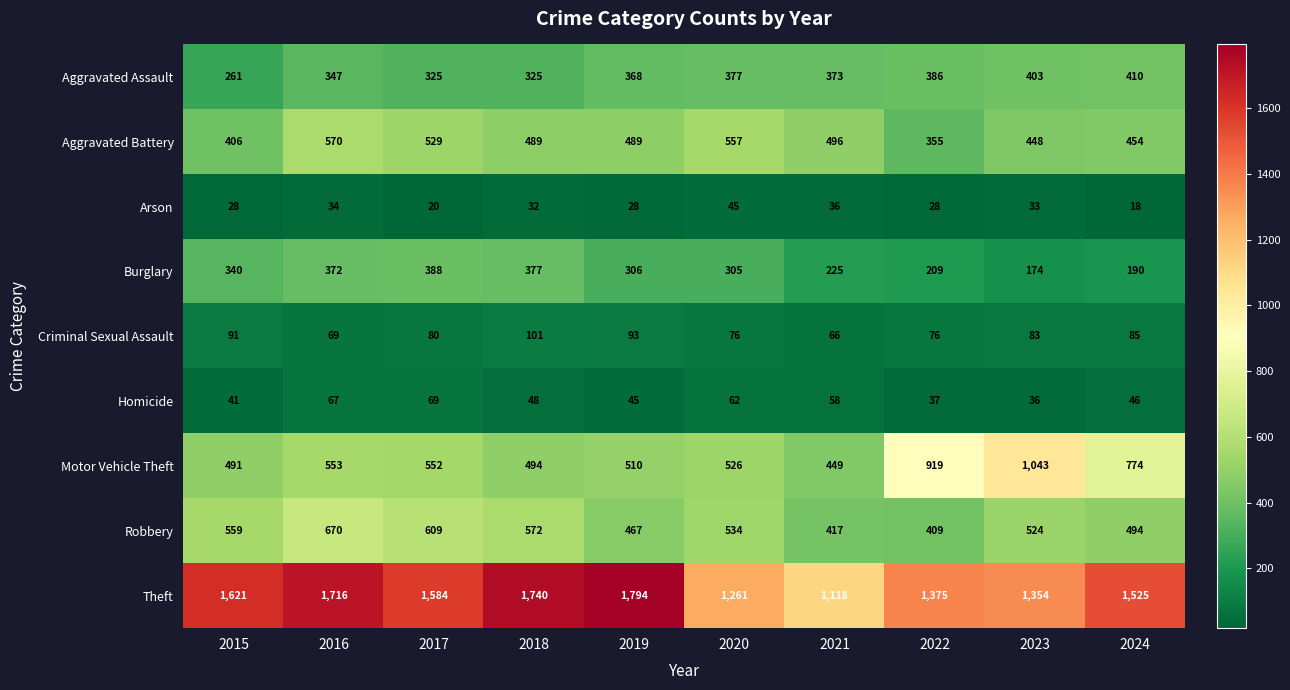

What is the sum of the Aggravated Battery values at 2021 and 2019?

985